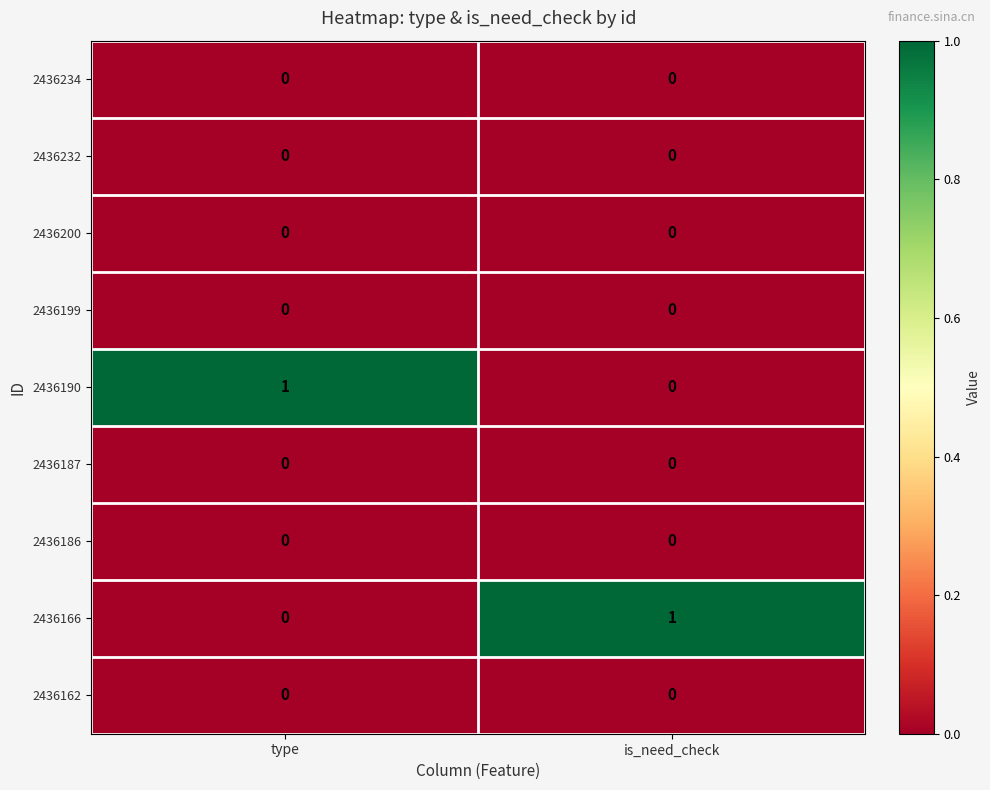

How many distinct data groups are displayed?

9